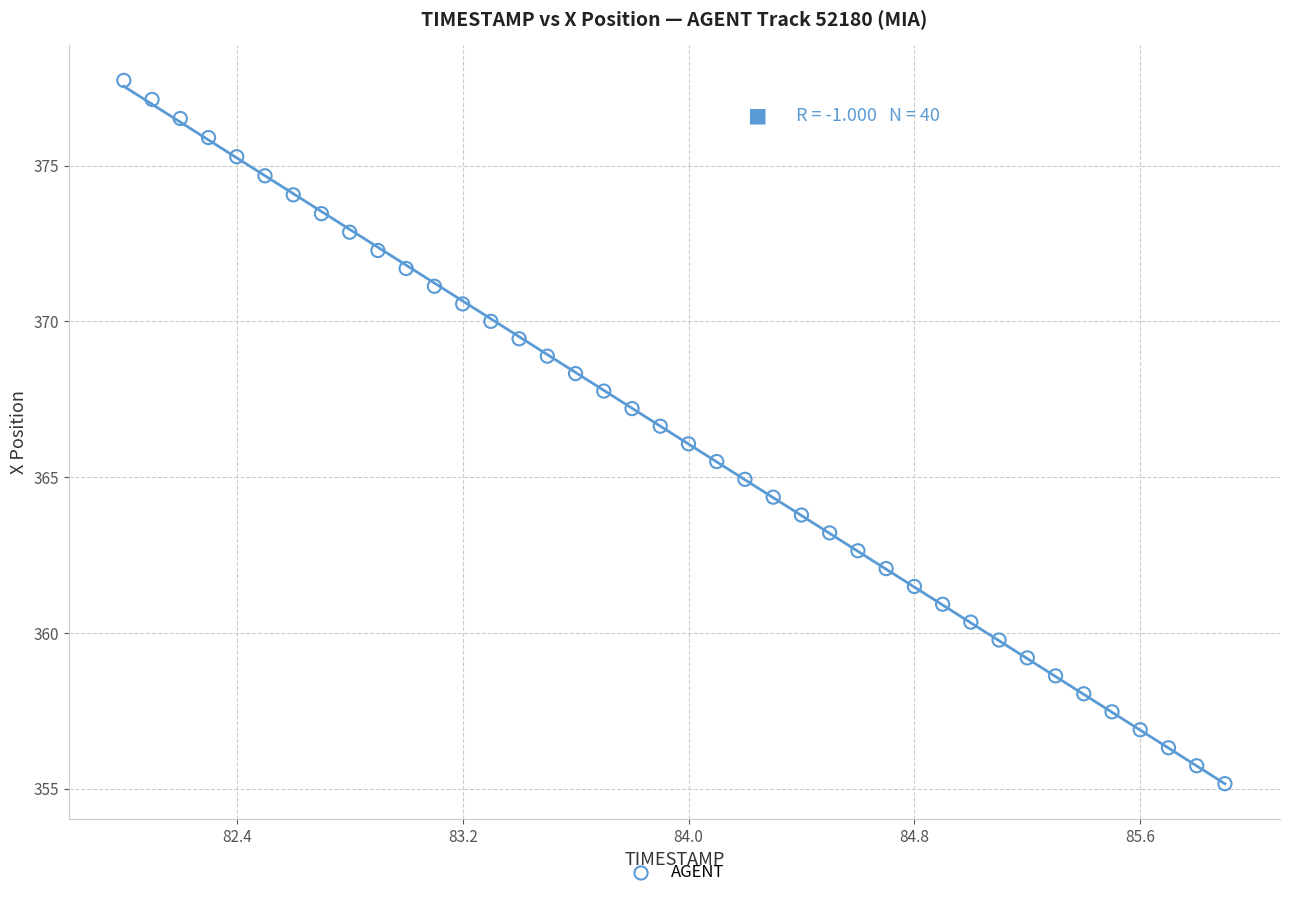

What is the range of Y values (max minus min)?

22.6